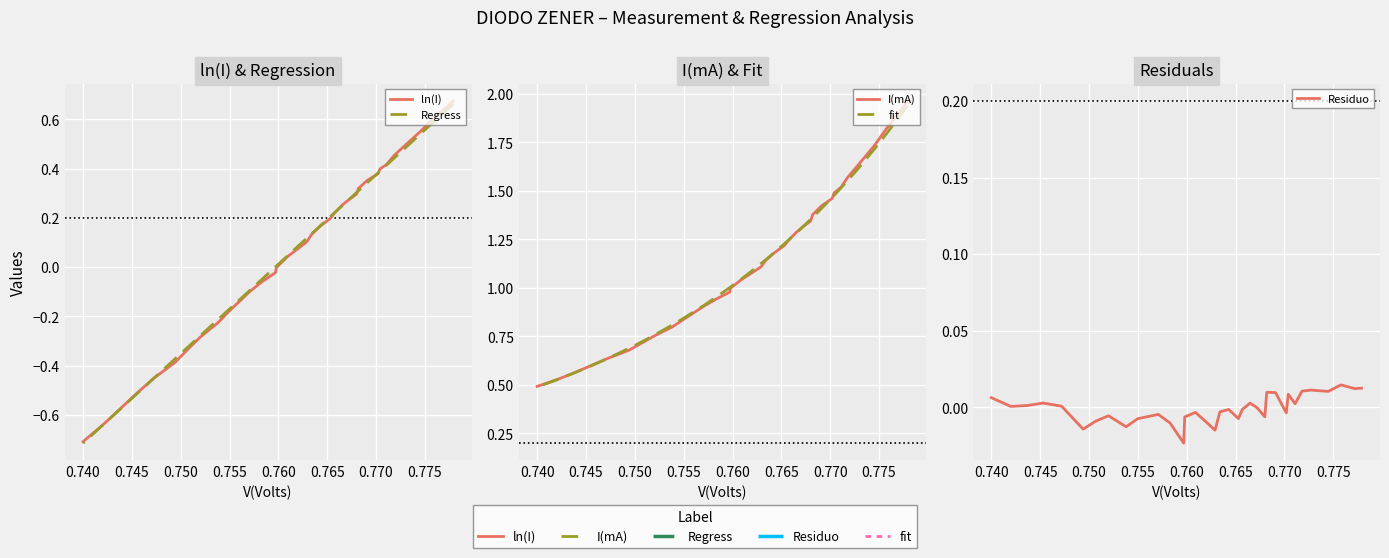

How many data points does each series have?

35